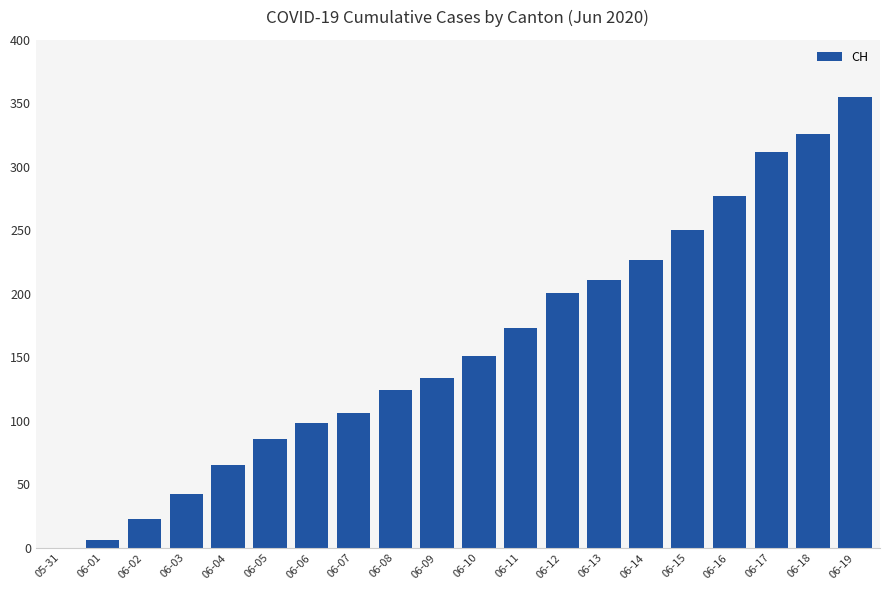

True or false: the data shows 23 at 06-02.

True